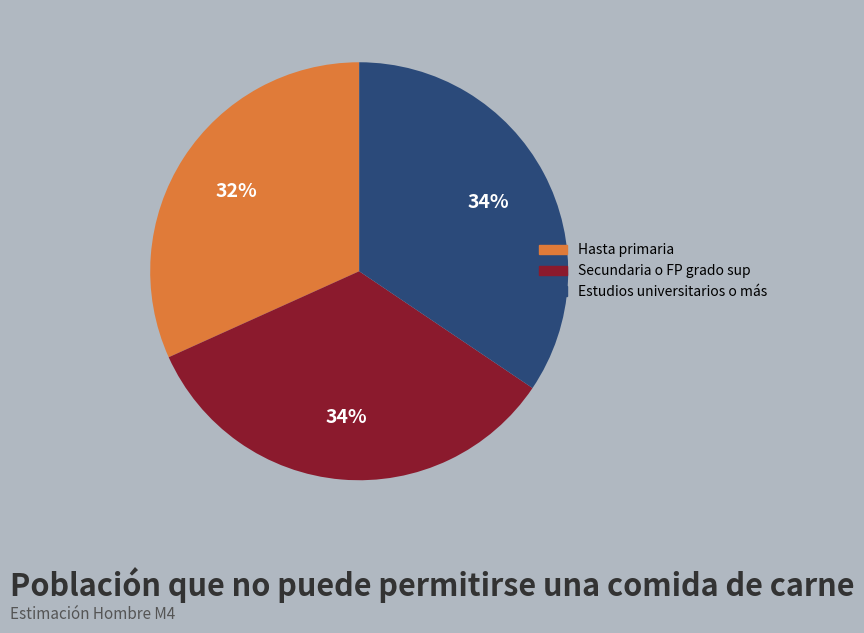

Do Hasta primaria and Secundaria o FP grado sup together represent more than half of the pie?

Yes